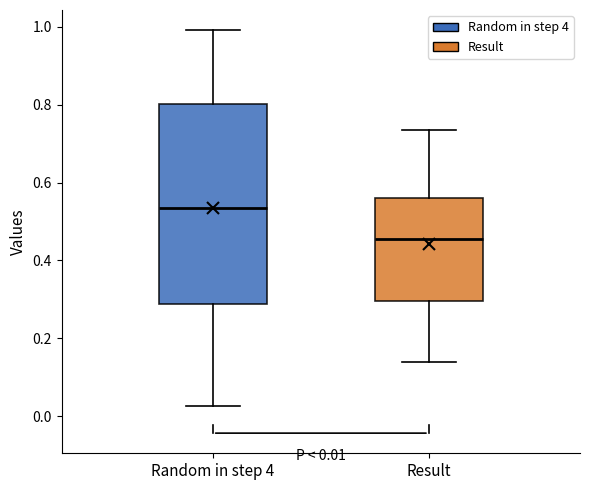

Which box's median line is the lowest?

Result